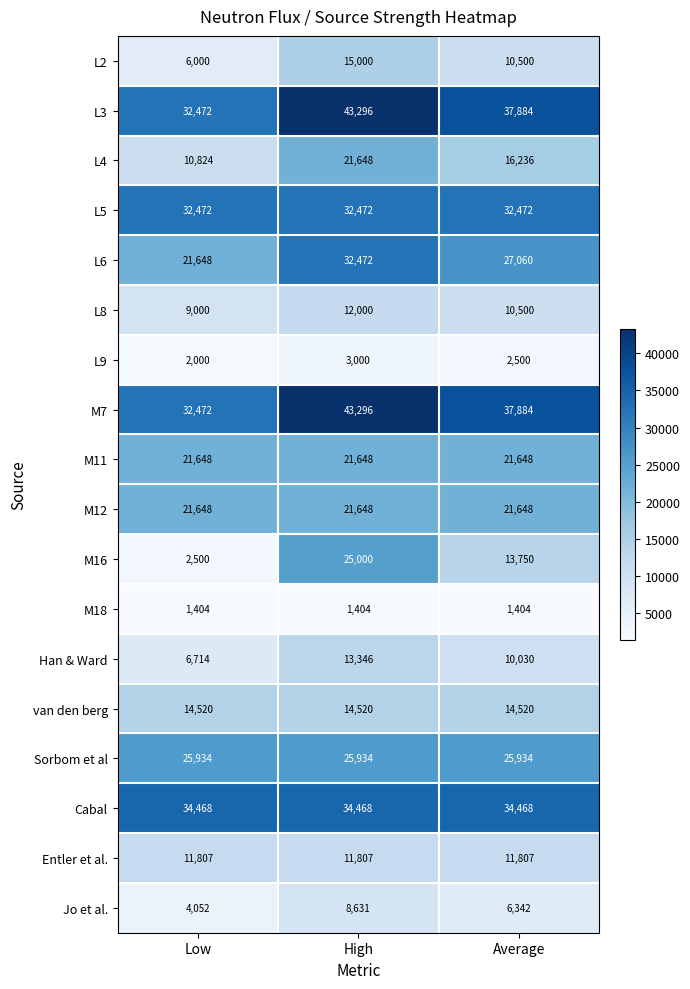

How many categories are shown in the chart?

3